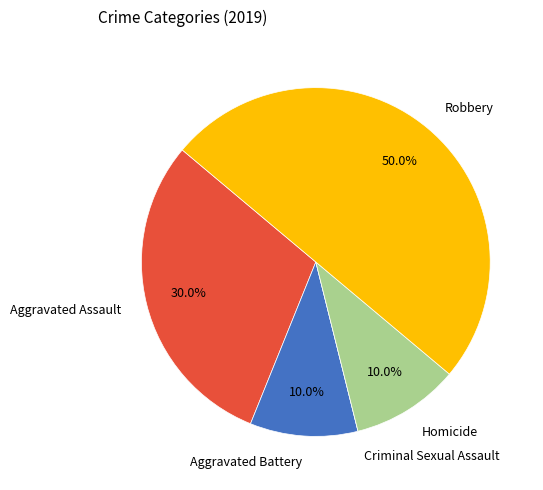

The Homicide slice represents 10% of the pie. True or false?

True